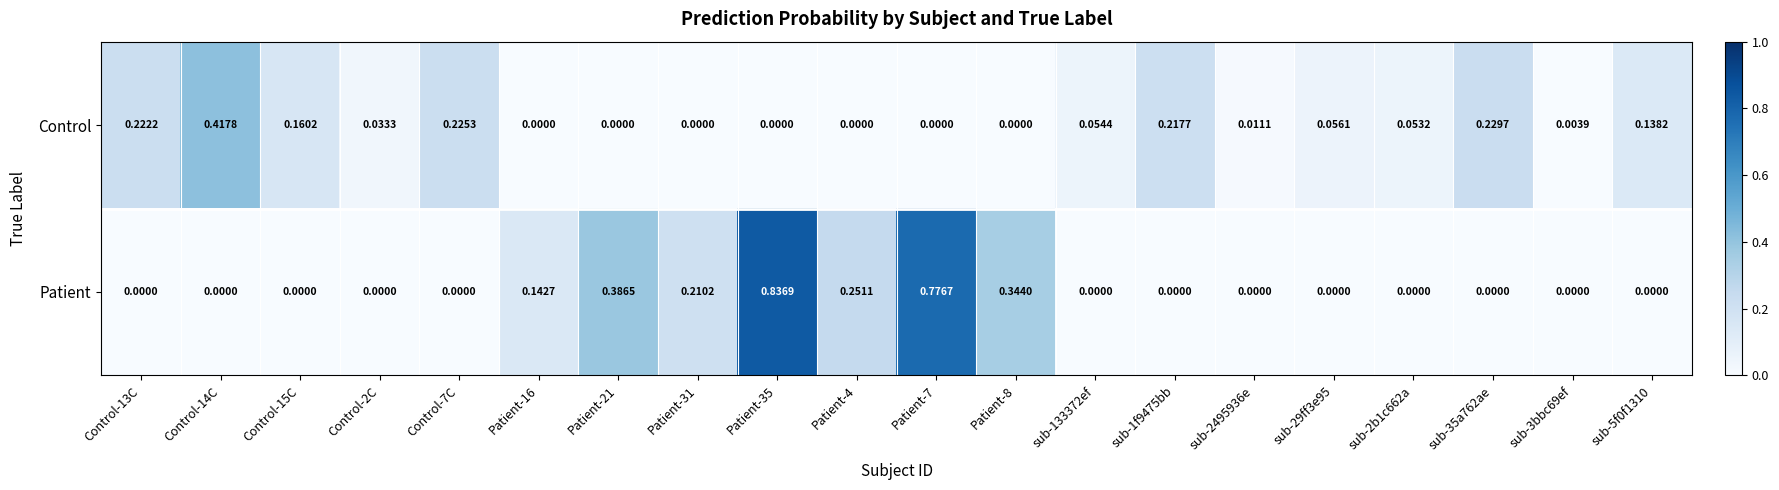

Which label corresponds to the largest value in the chart?

Patient-35